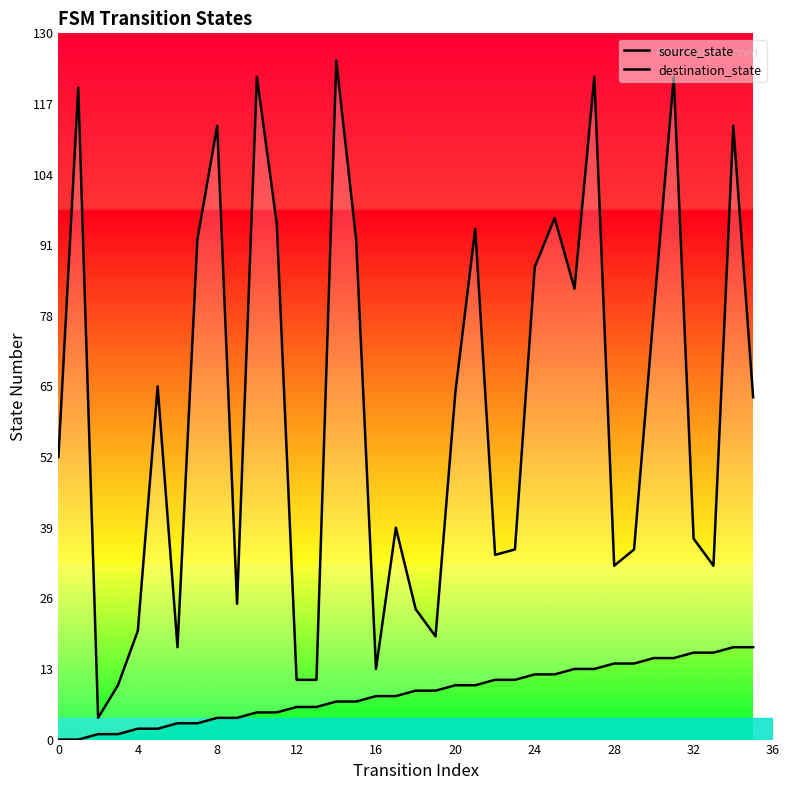

Where is source_state nearest to the value 8?

16